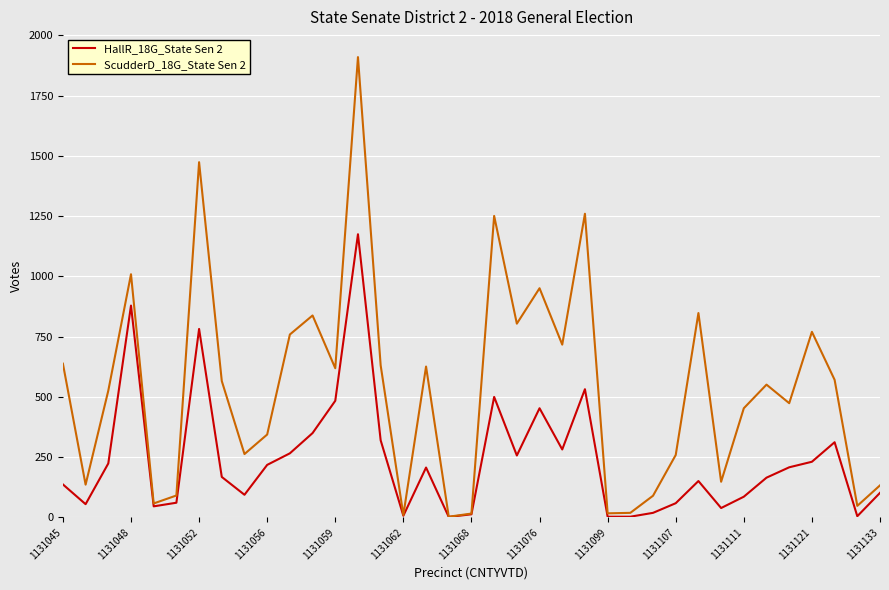

Which series has the widest spread of values?

ScudderD_18G_State Sen 2